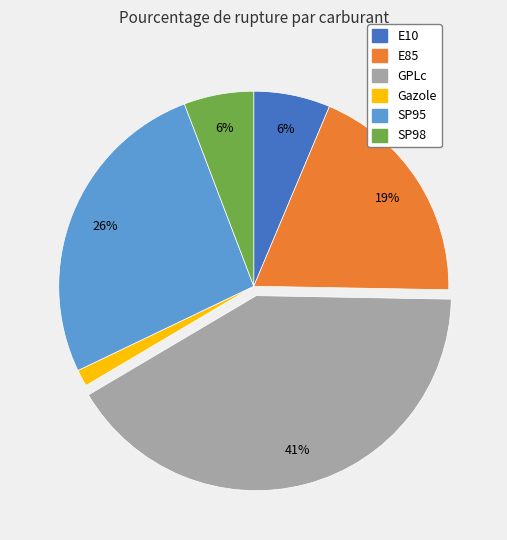

To the nearest percent, what is the difference between the largest and smallest slice percentages?

40%